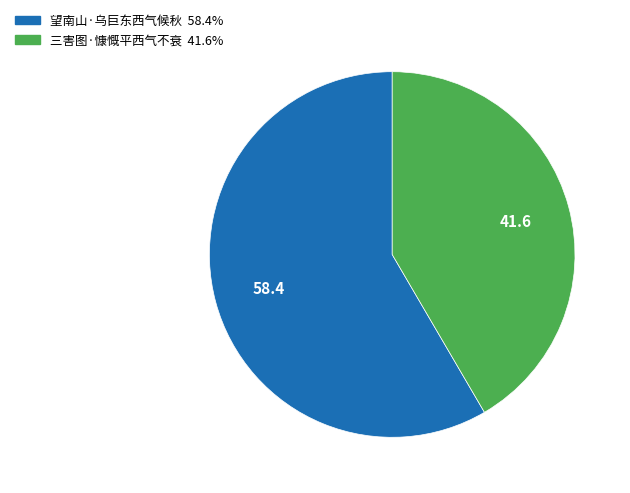

Approximately how many times larger is the value at 望南山·乌巨东西气候秋 compared to 三害图·慷慨平西气不衰?

1.4